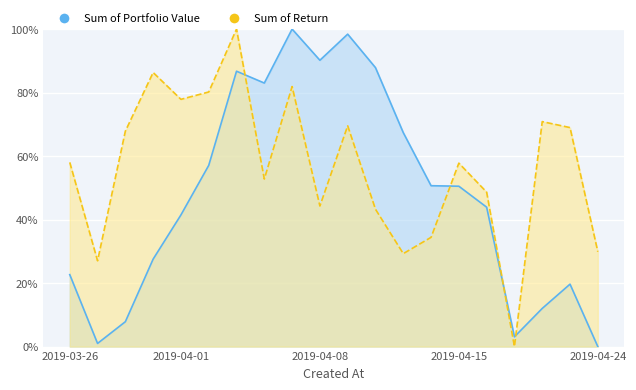

How many Return values are between 0 and 1?

20